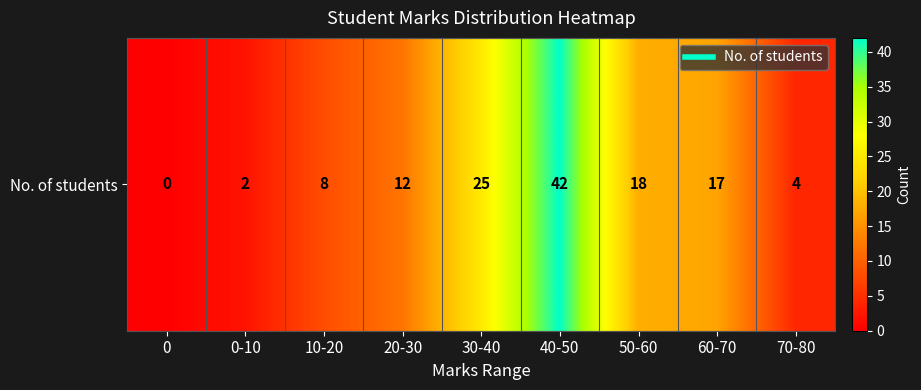

How many data points are above 12?

4